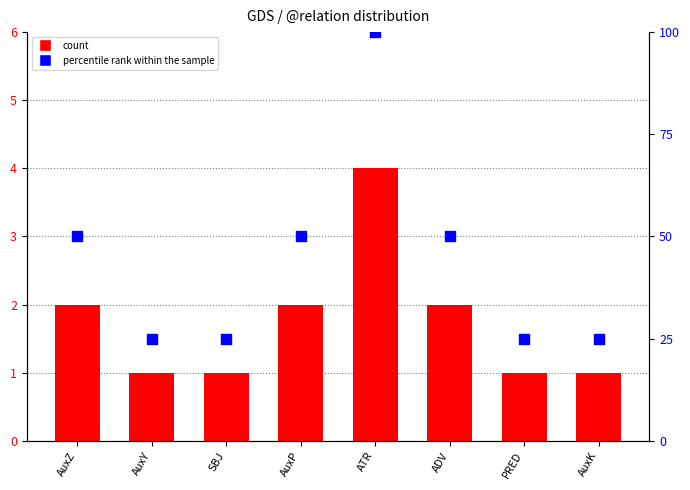

What are all the series names shown in the legend?

count, percentile rank within the sample